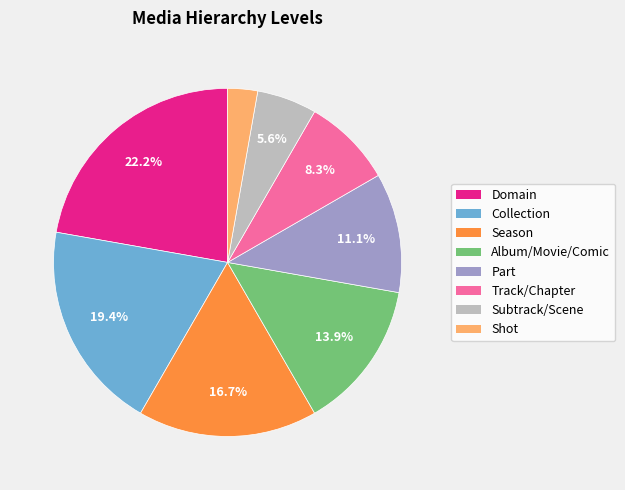

Combined, what portion of the pie is Season and Part?

27.8%